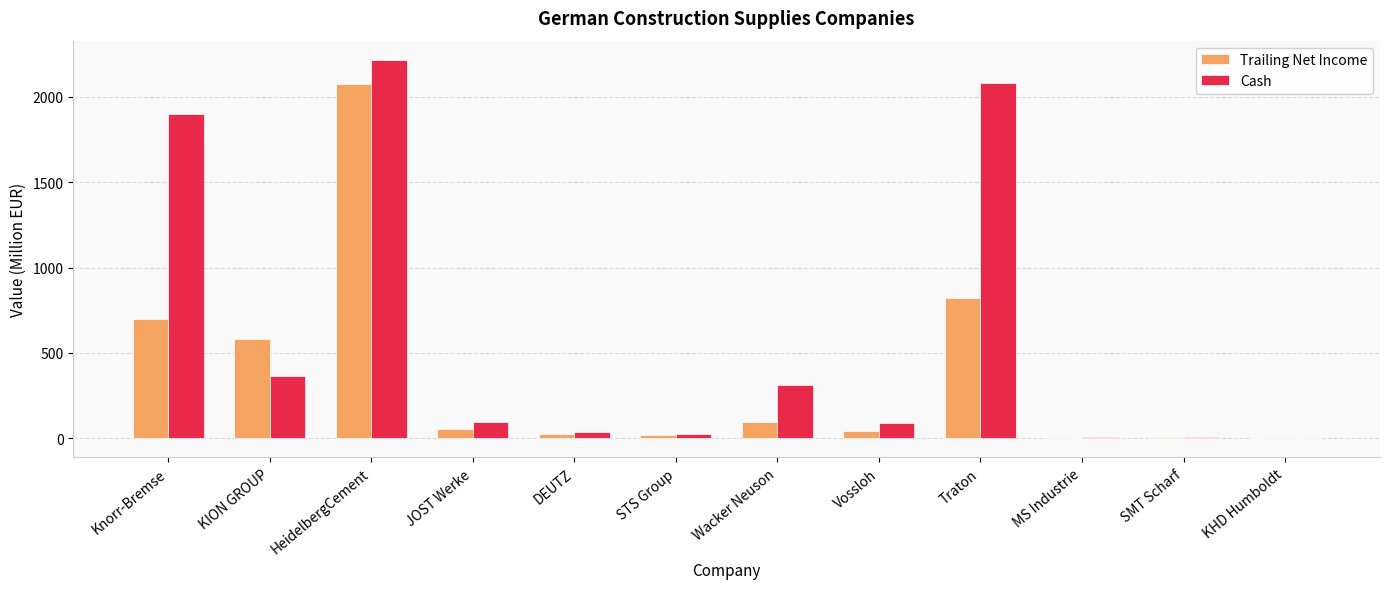

What is the sum of all Trailing Net Income values?

4421.8